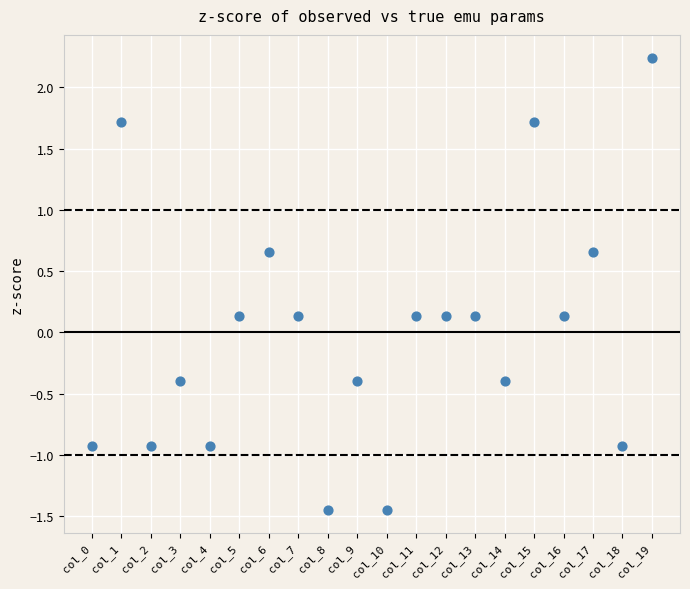

What is the range of Y values (max minus min)?

3.7